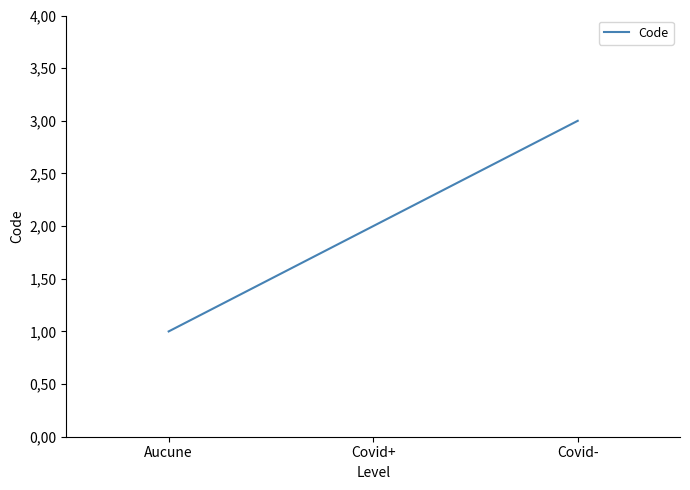

Rank the categories by value from lowest to highest.

Aucune, Covid+, Covid-